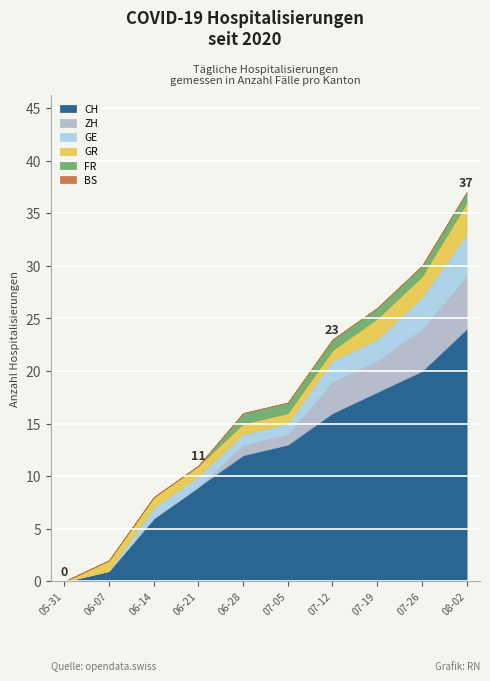

Which category has the highest value in the CH series?

08-02